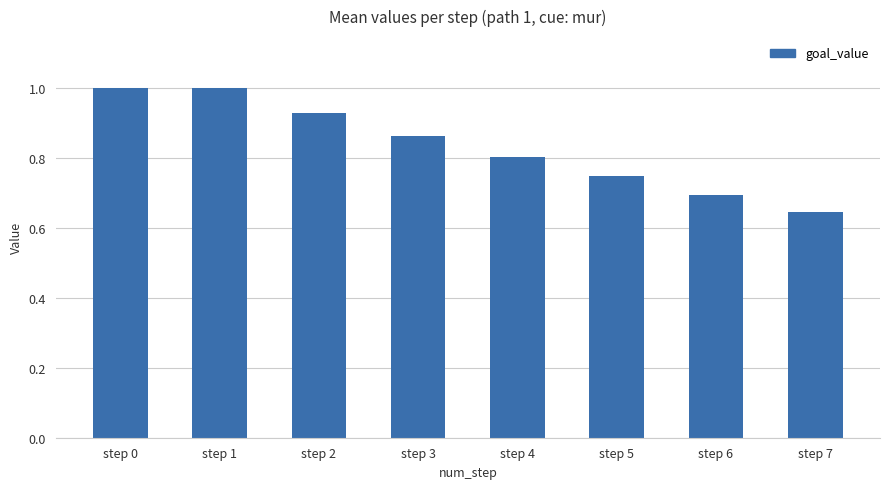

At which category does the chart reach its minimum across all series?

step 7